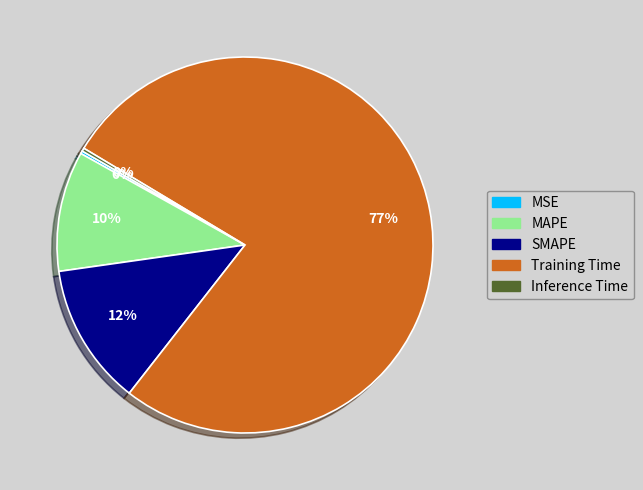

Is there any slice that represents more than half of the pie?

Yes